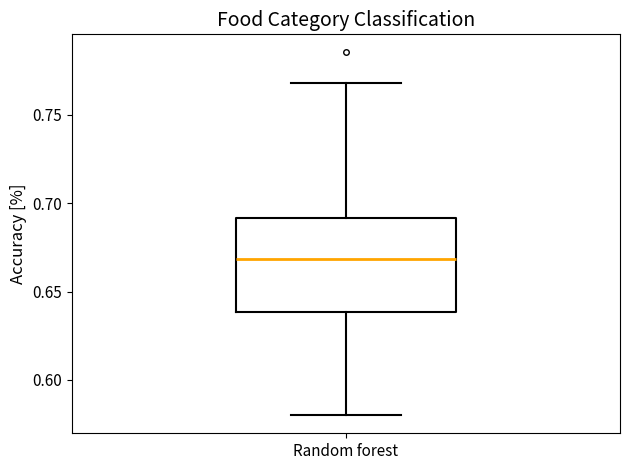

Where does the lower whisker of the box for Random forest end on the y-axis? The values are not printed on the chart, so give them approximately, as read against the axis.

0.58